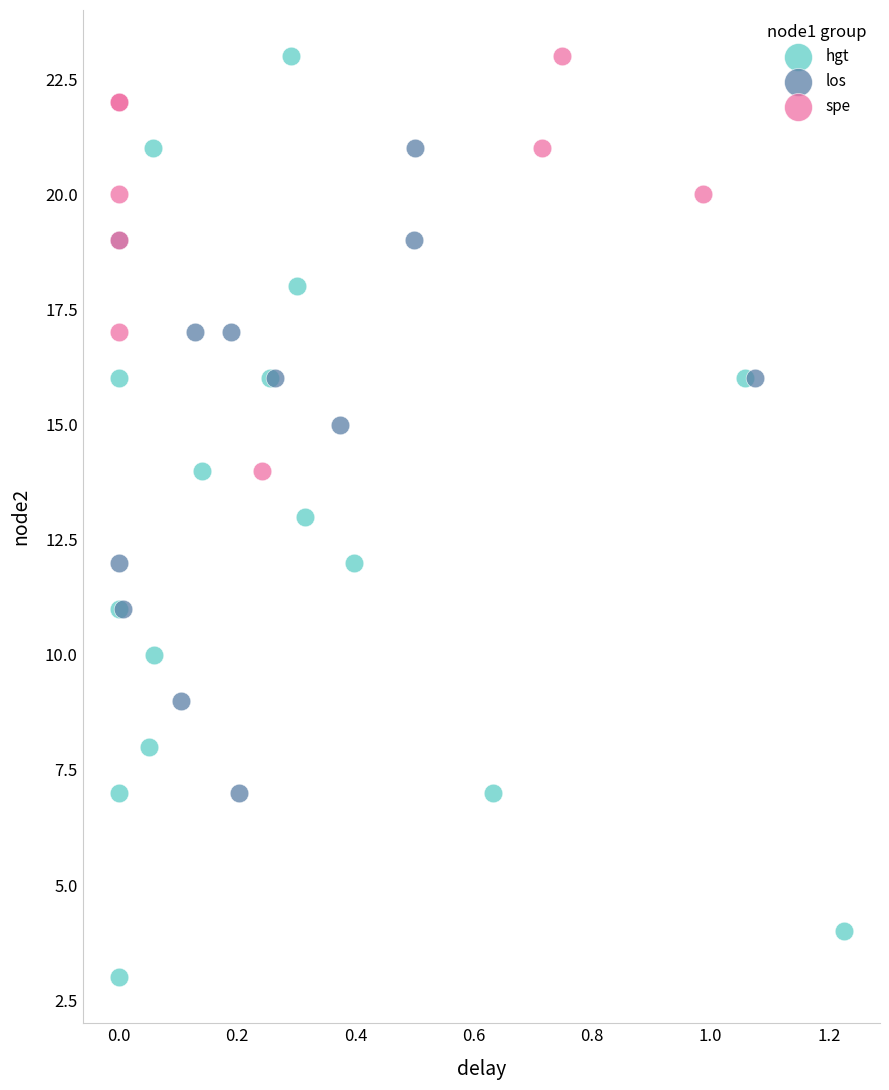

Which series has the widest spread of Y values?

hgt